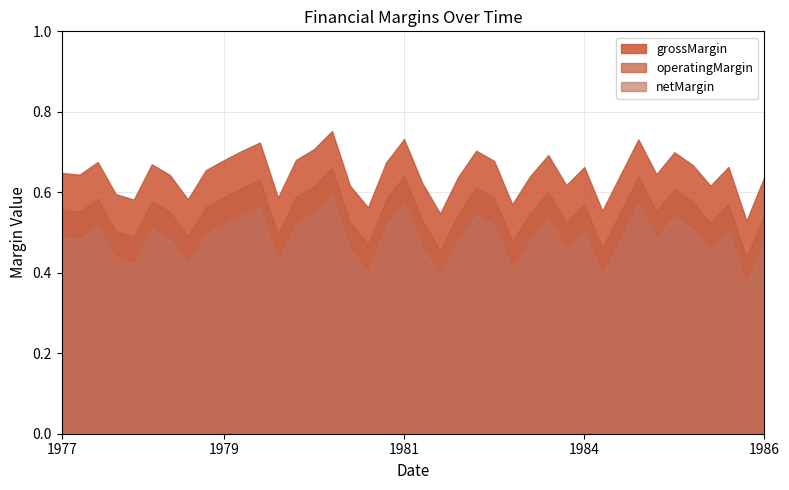

Rank the categories by grossMargin value from highest to lowest.

1980-12-31, 1981-12-31, 1985-03-31, 1979-12-31, 1980-09-30, 1982-12-31, 1979-09-30, 1985-09-30, 1983-12-31, 1980-06-30, 1979-06-30, 1983-03-31, 1977-09-30, 1981-09-30, 1978-06-30, 1985-12-31, 1986-06-30, 1984-06-30, 1979-03-31, 1977-03-31, 1985-06-30, 1977-06-30, 1978-09-30, 1984-12-31, 1983-09-30, 1986-12-31, 1982-09-30, 1982-03-31, 1984-03-31, 1981-03-31, 1986-03-31, 1977-12-31, 1980-03-31, 1978-12-31, 1978-03-31, 1983-06-30, 1981-06-30, 1984-09-30, 1982-06-30, 1986-09-30